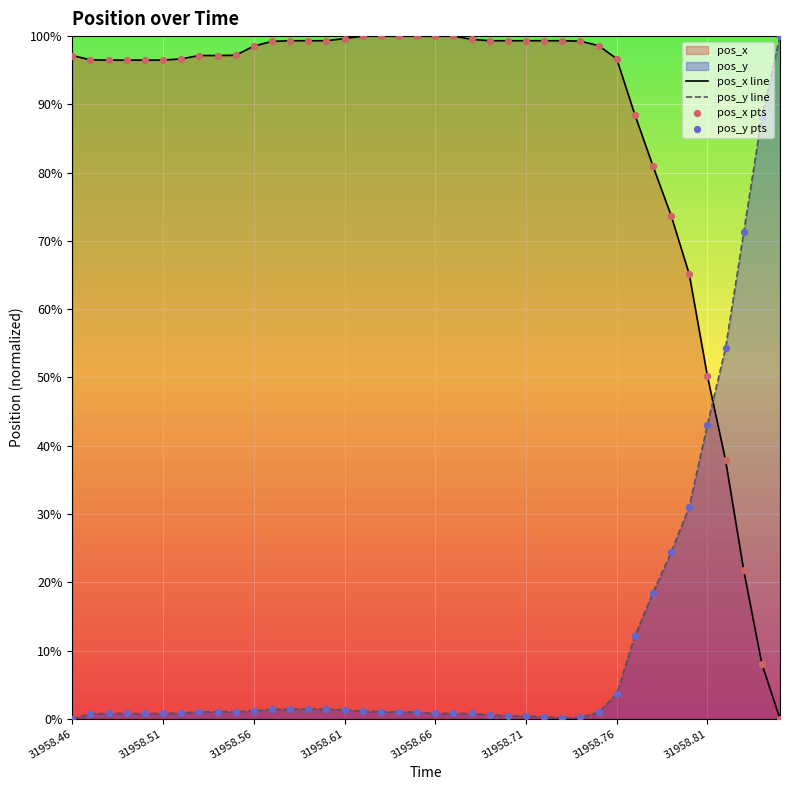

What is the difference between the maximum and minimum values in the pos_x line series?

100.0